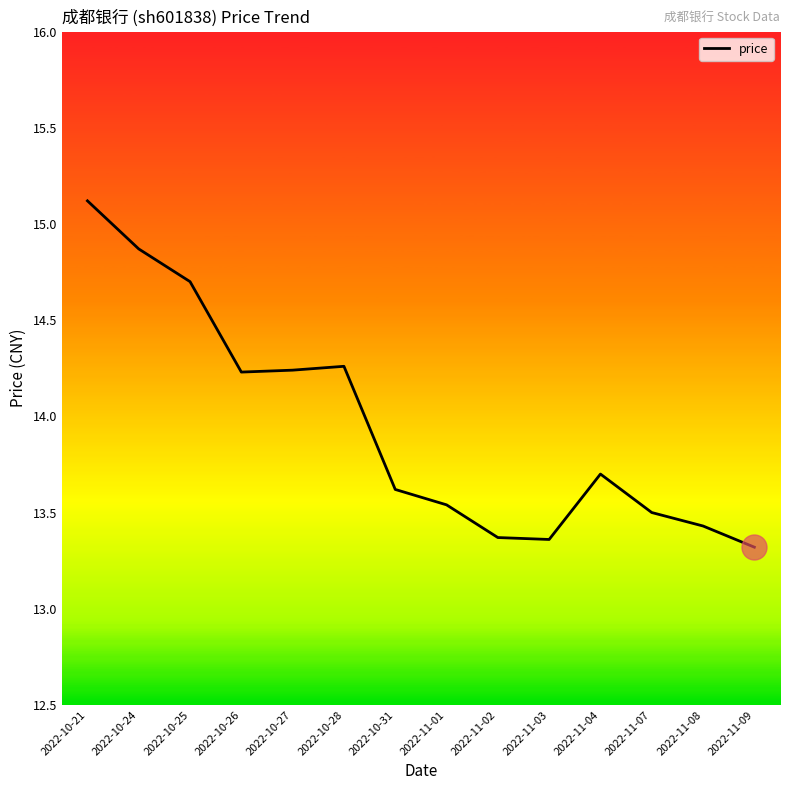

How many interior local peaks (higher than both neighbors) does the data have?

2